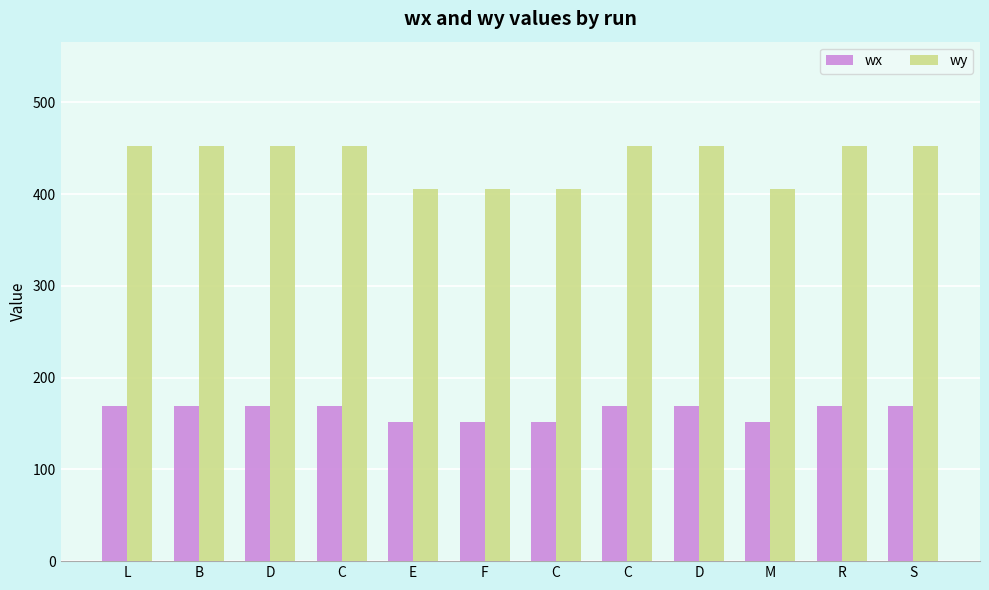

What is the total value across all series at L?

622.1